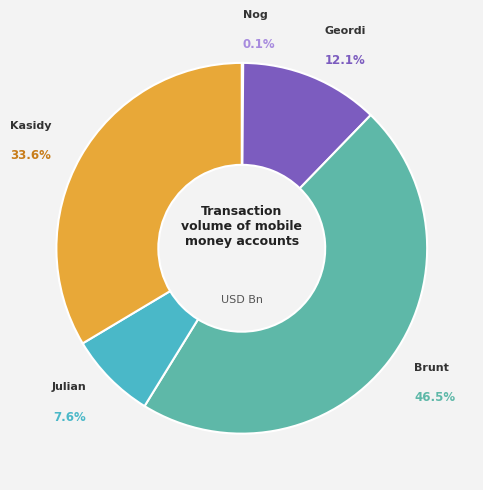

What is the largest slice in the pie chart?

Brunt